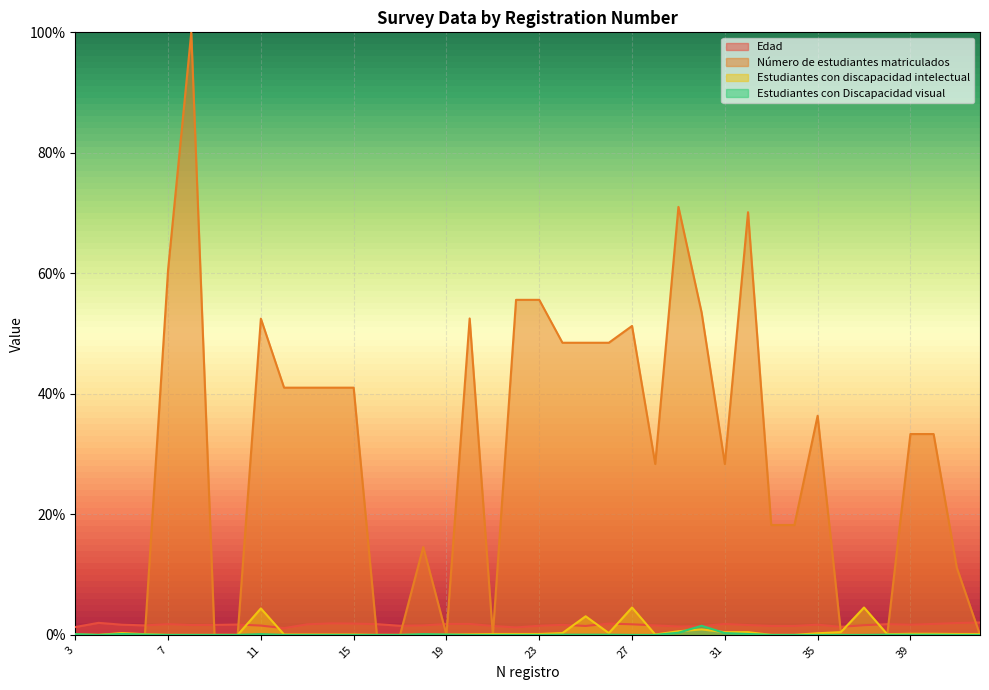

What is the difference between the second highest and minimum values in the Número de estudiantes matriculados series?

71.0